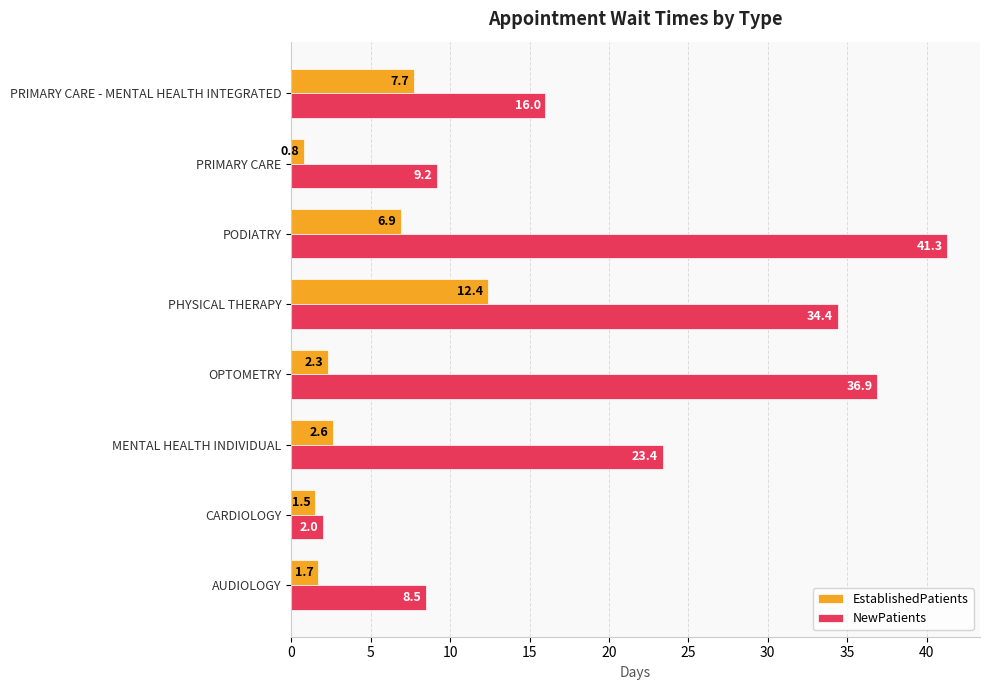

Where is EstablishedPatients nearest to the value 6?

PODIATRY